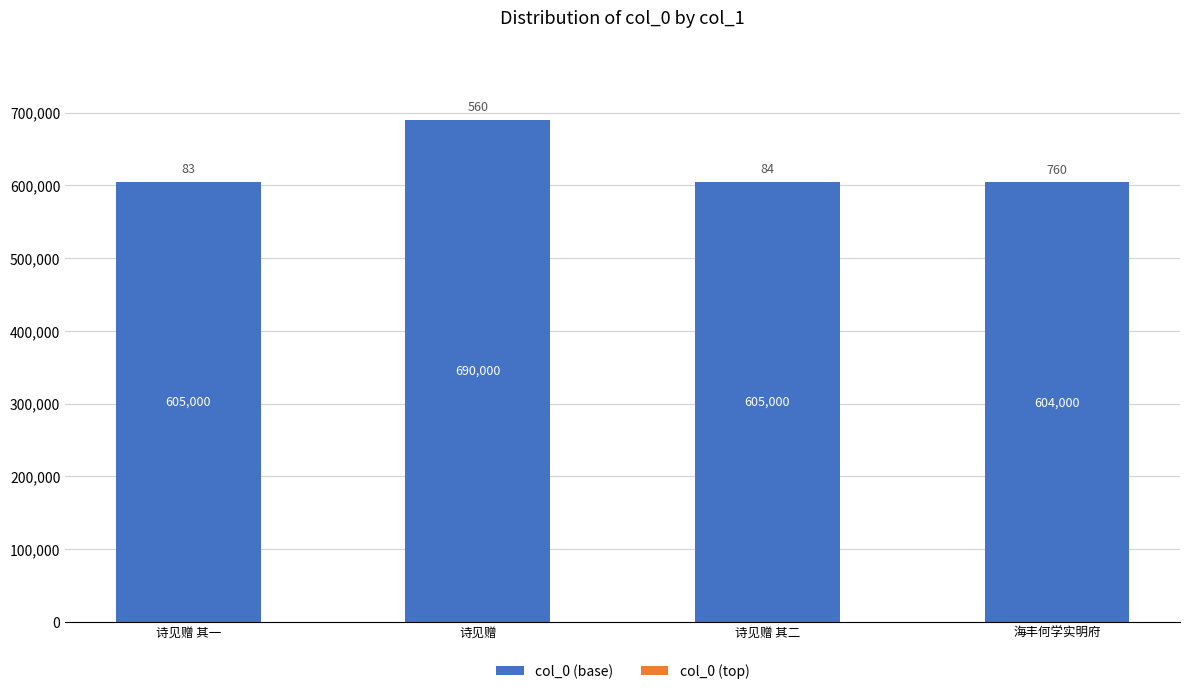

How many series are shown in this chart?

2